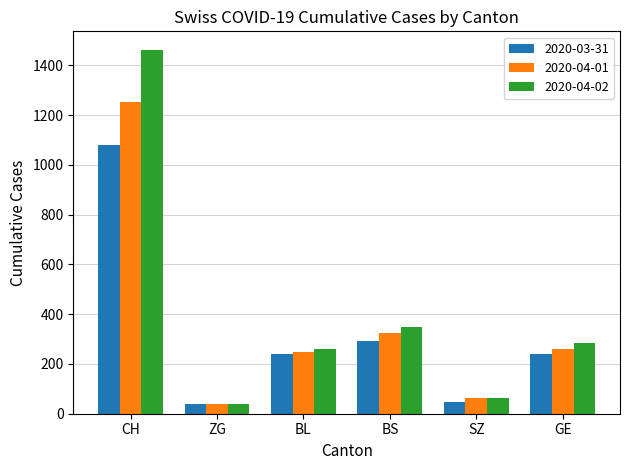

True or false: 2020-03-31 has a value of 1082 at CH.

True